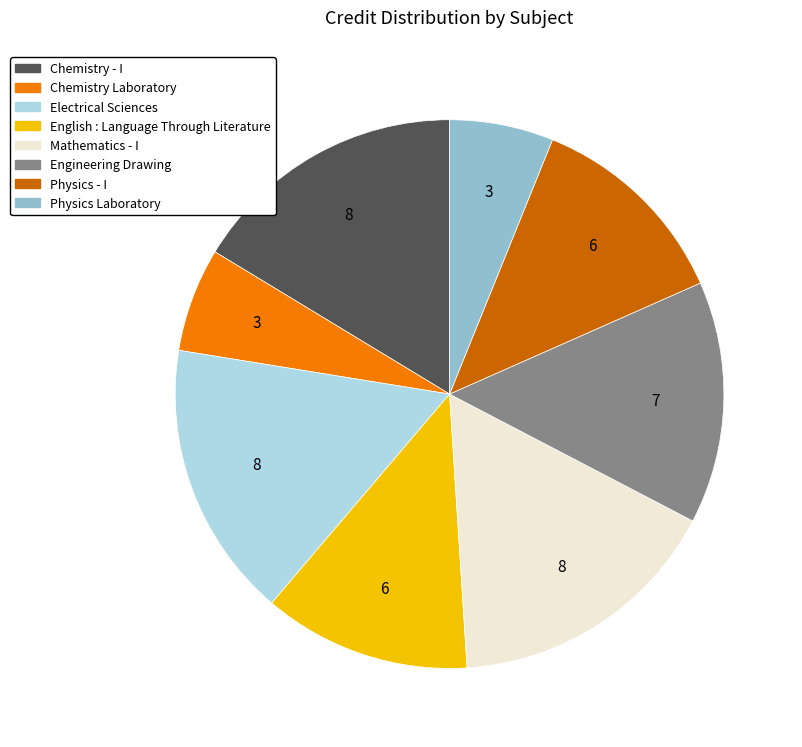

Count the number of slices in the pie.

8